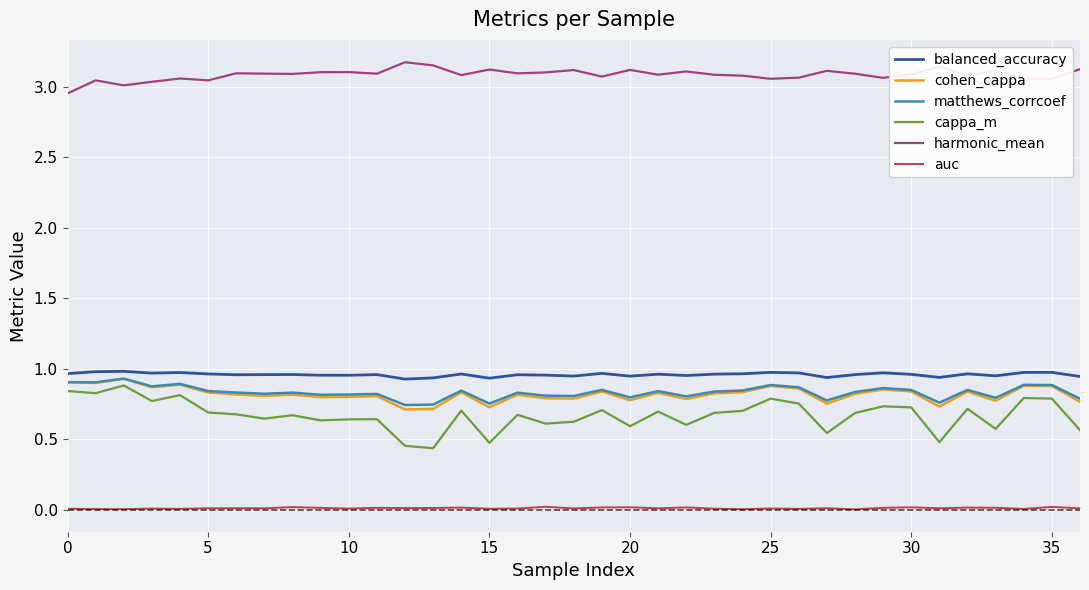

Which series has the largest total across all categories?

harmonic_mean